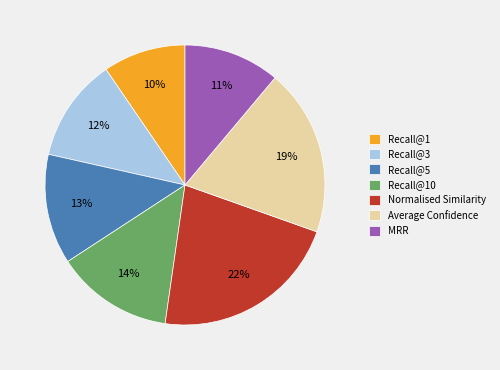

Is there any slice that represents more than half of the pie?

No